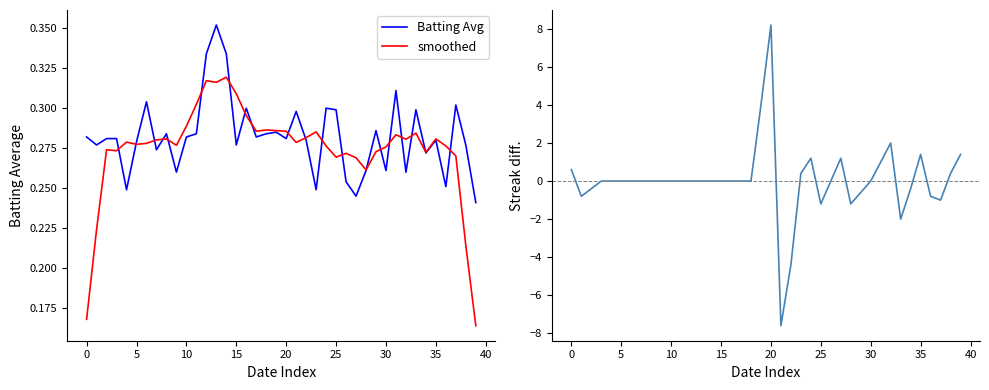

The Batting Avg series shows 0.2 at 21. True or false?

False